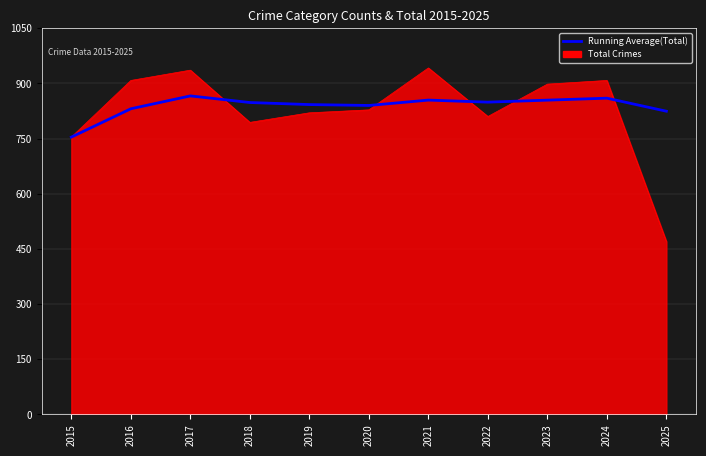

At which label is Total Crimes closest to 706?

2015